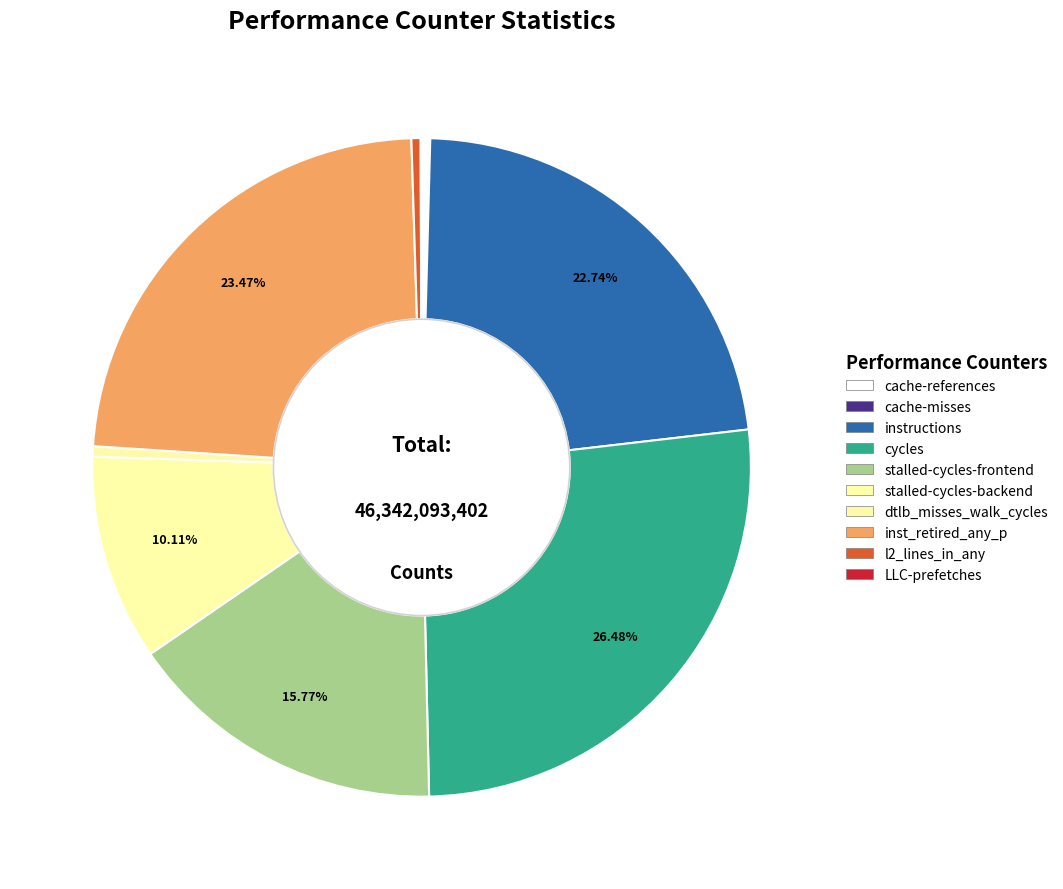

What percentage is the stalled-cycles-backend slice, to the nearest percent?

10%